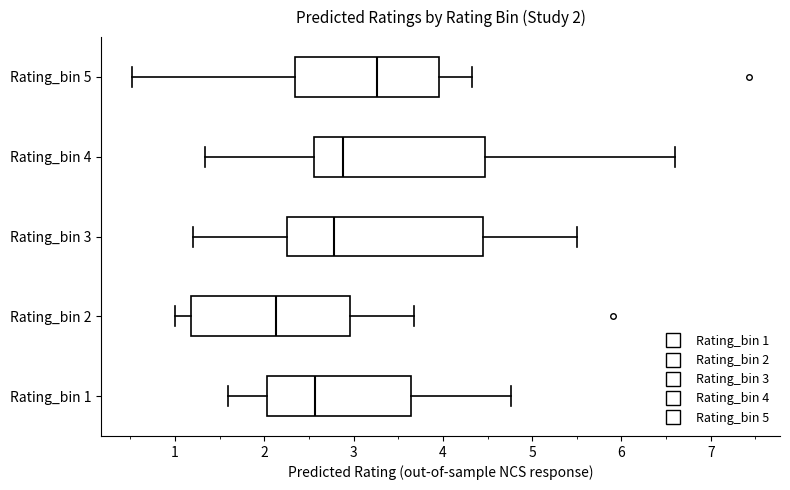

Which box is the widest, from its left edge to its right edge?

Rating_bin 3